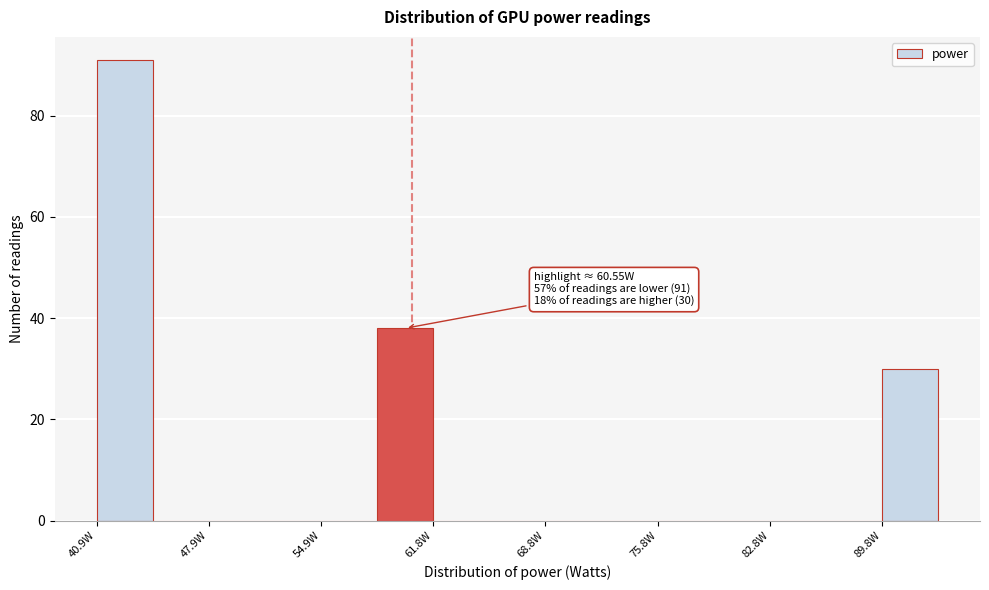

Around what value on the x-axis is the tallest bar? Give the approximate position of its centre, as read against the axis.

43